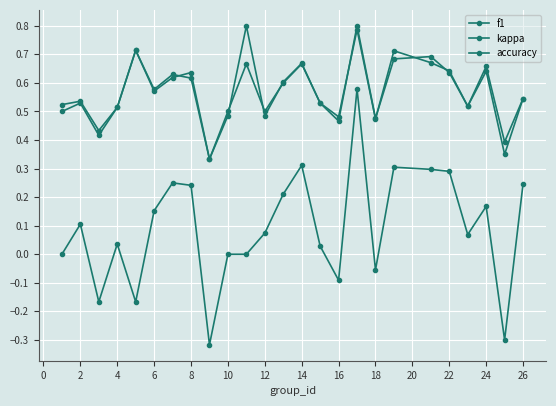

How many categories are shown in the chart?

25